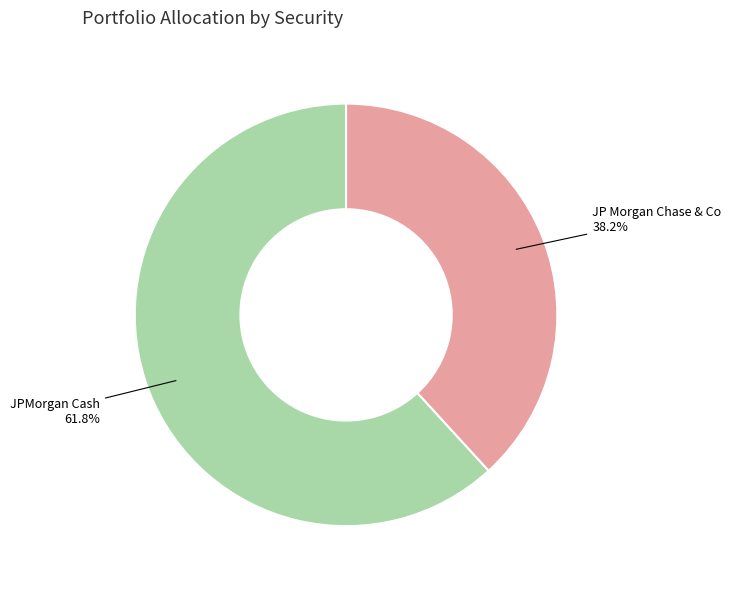

How many segments does this pie chart have?

2